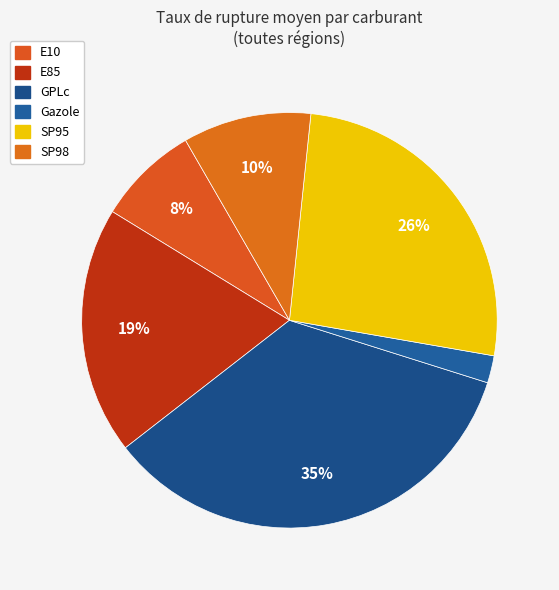

True or false: GPLc accounts for 35% of the total.

False